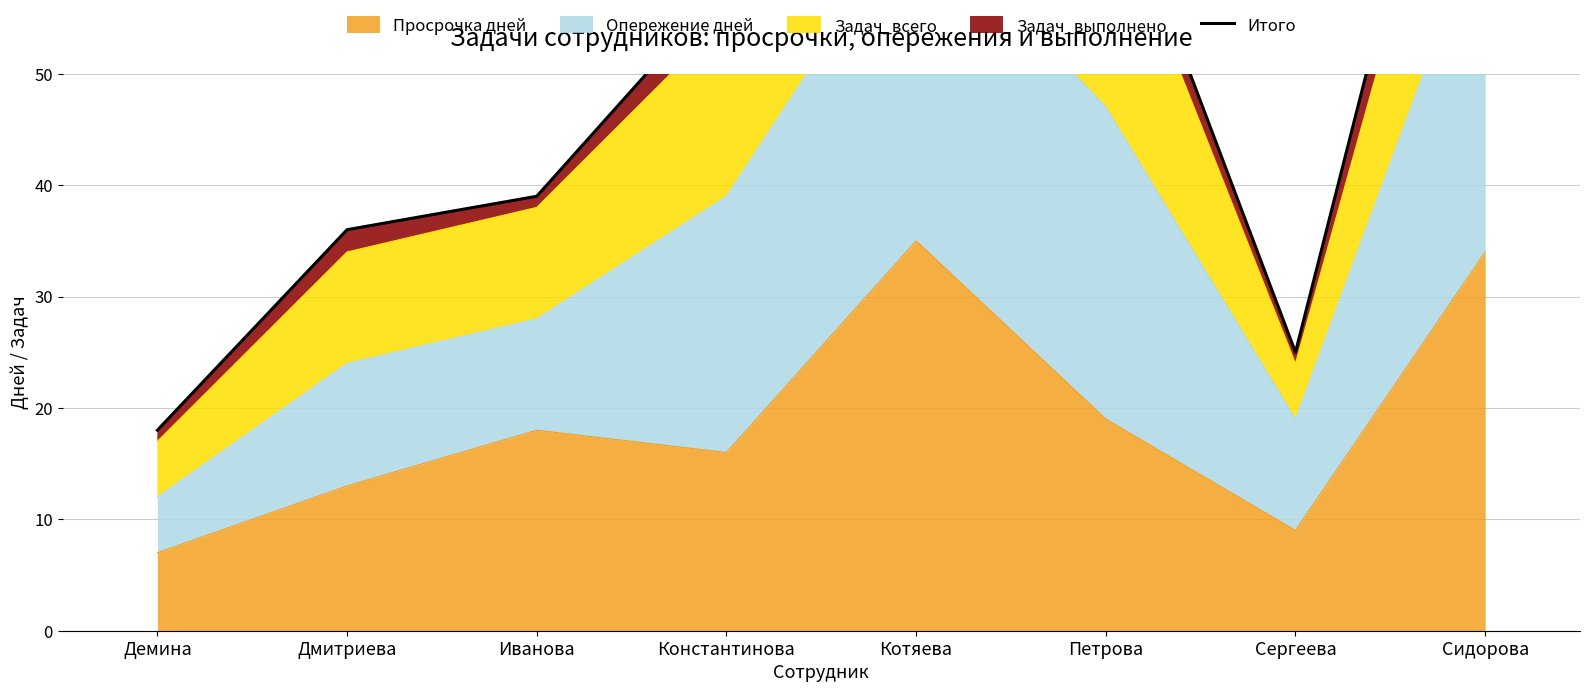

The value at Дмитриева is 36. True or false?

True